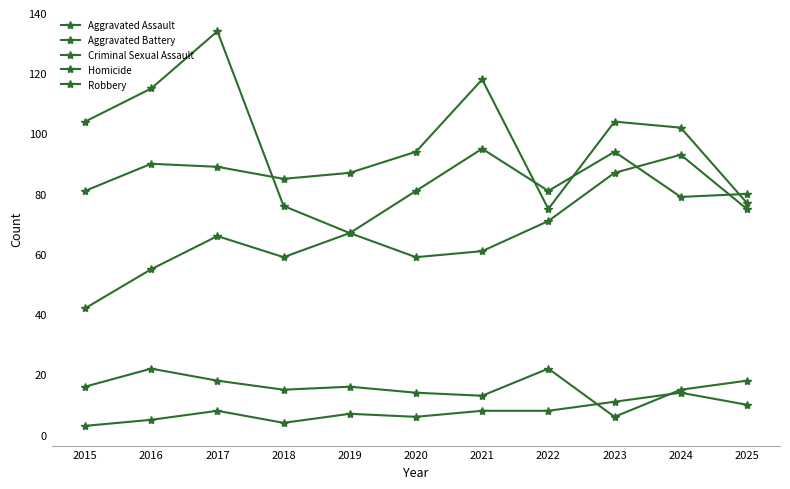

How many distinct data groups are displayed?

5